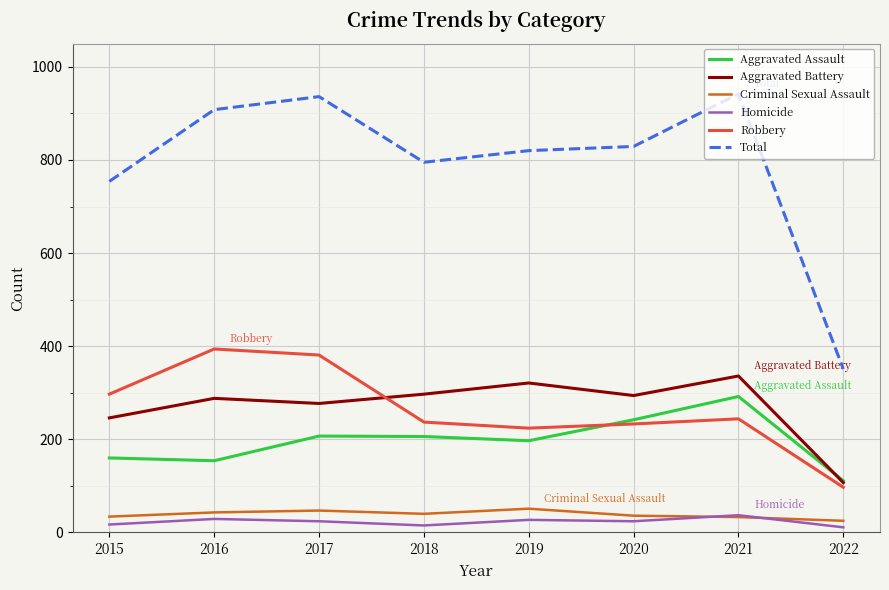

Which series has the largest total across all categories?

Total